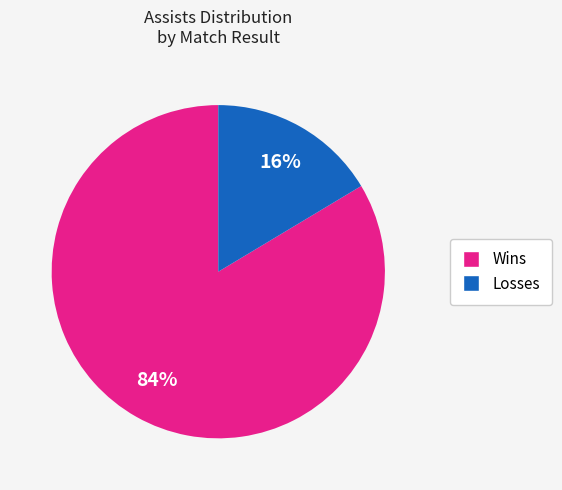

To the nearest percent, what is the average slice percentage?

50%